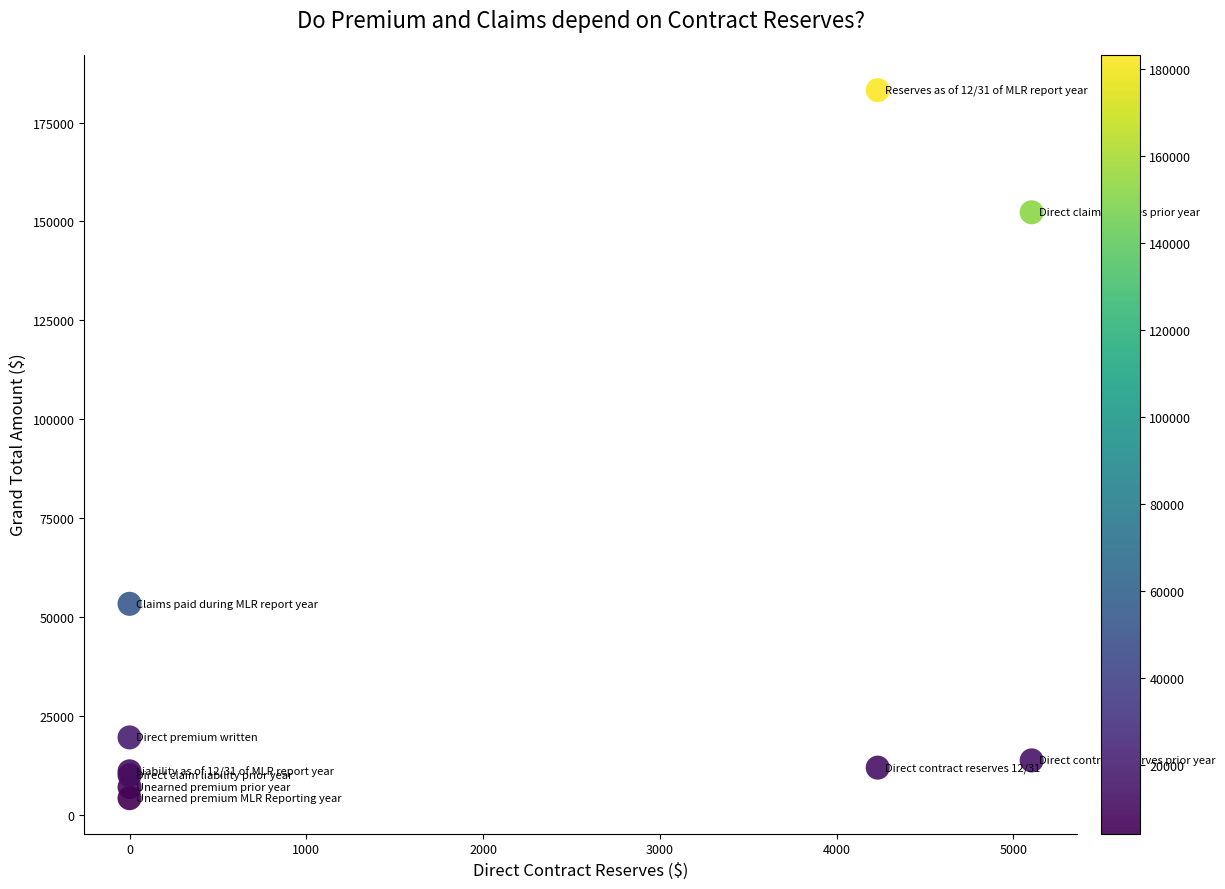

What Y value in the scatter plot is closest to 93678?

53304.0